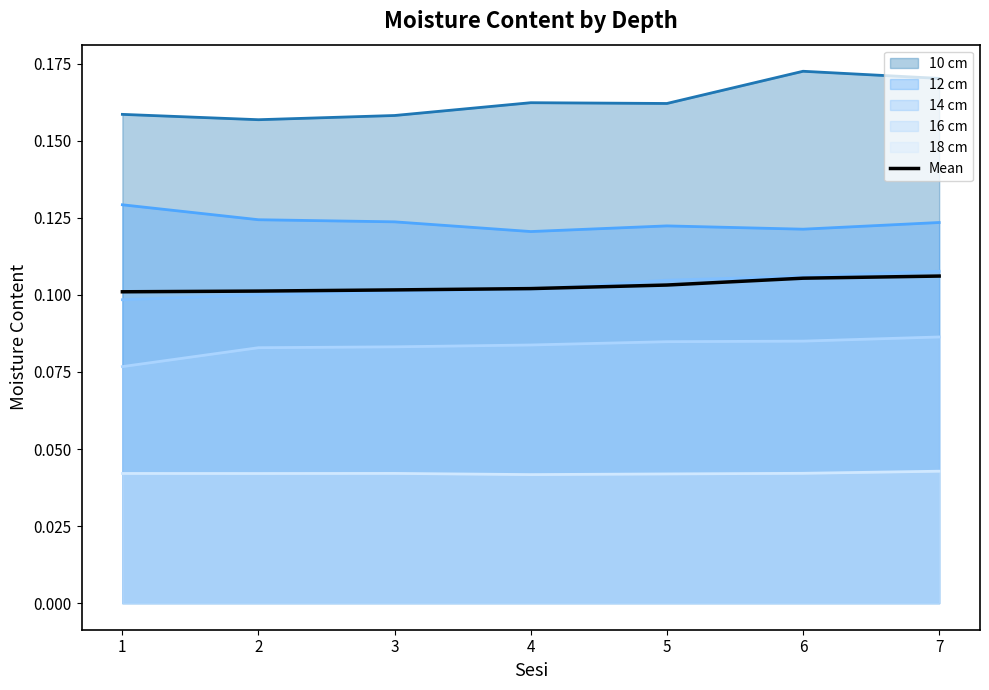

True or false: the data shows 0.1 at 2.

True